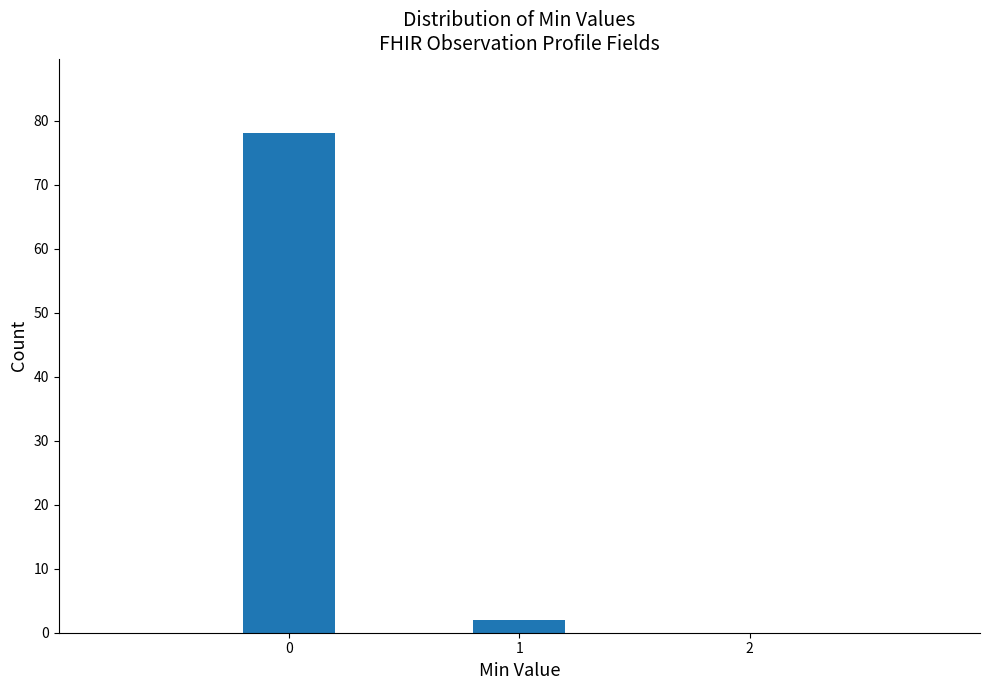

Reading left to right, list all the values displayed in this chart.

0=78	1=2